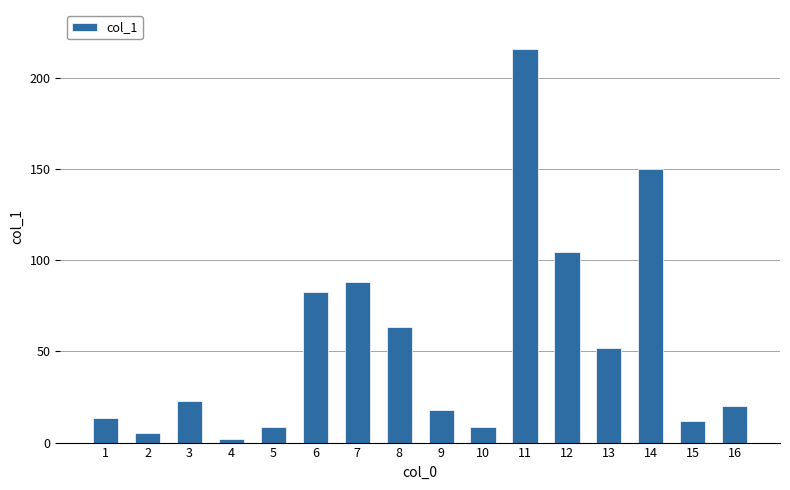

What is the greatest value displayed?

215.8